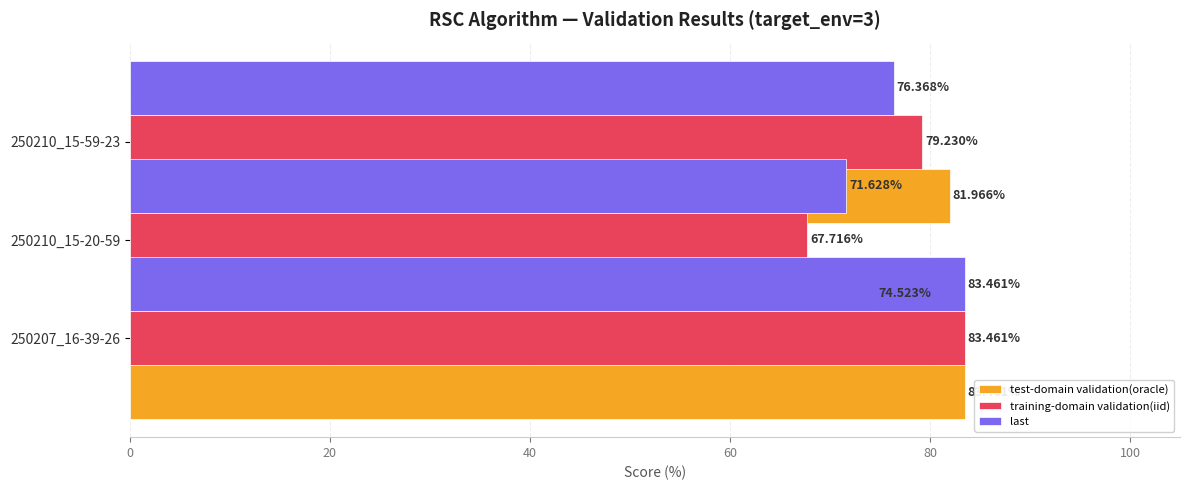

What is the spread (max minus min) of values at 20?

6.8